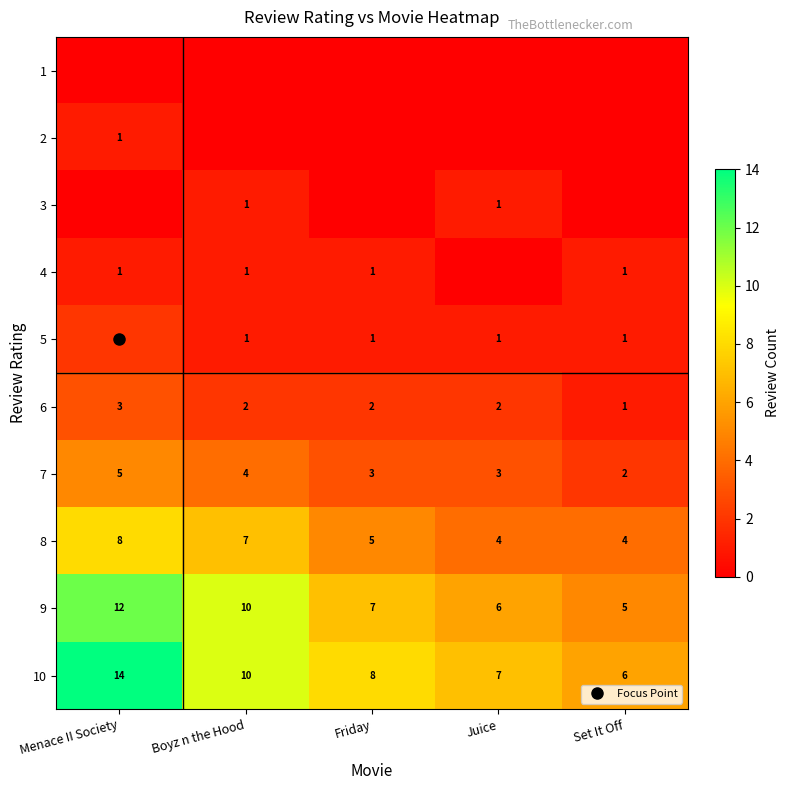

The 9 series shows 11 at Friday. True or false?

False